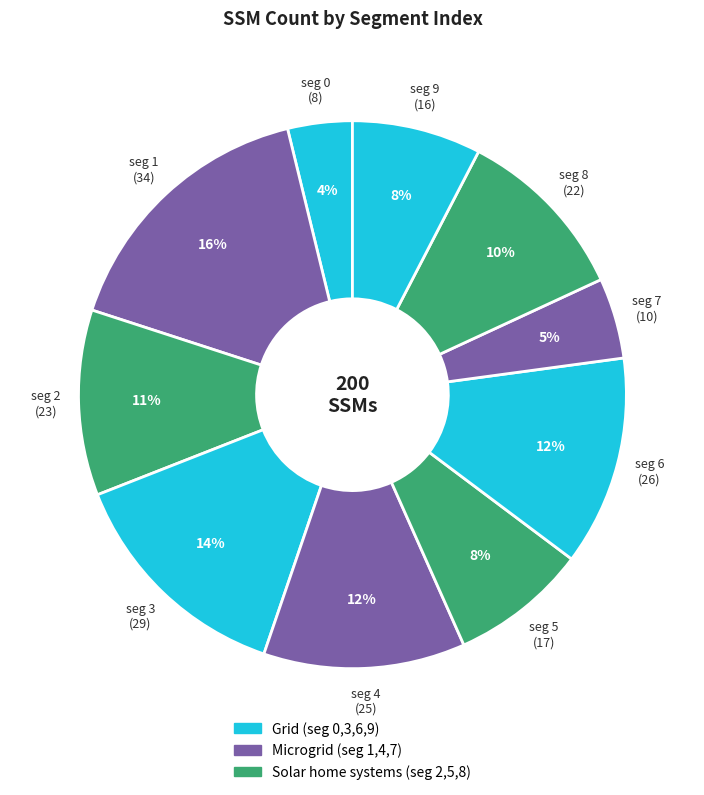

Count the number of slices in the pie.

10